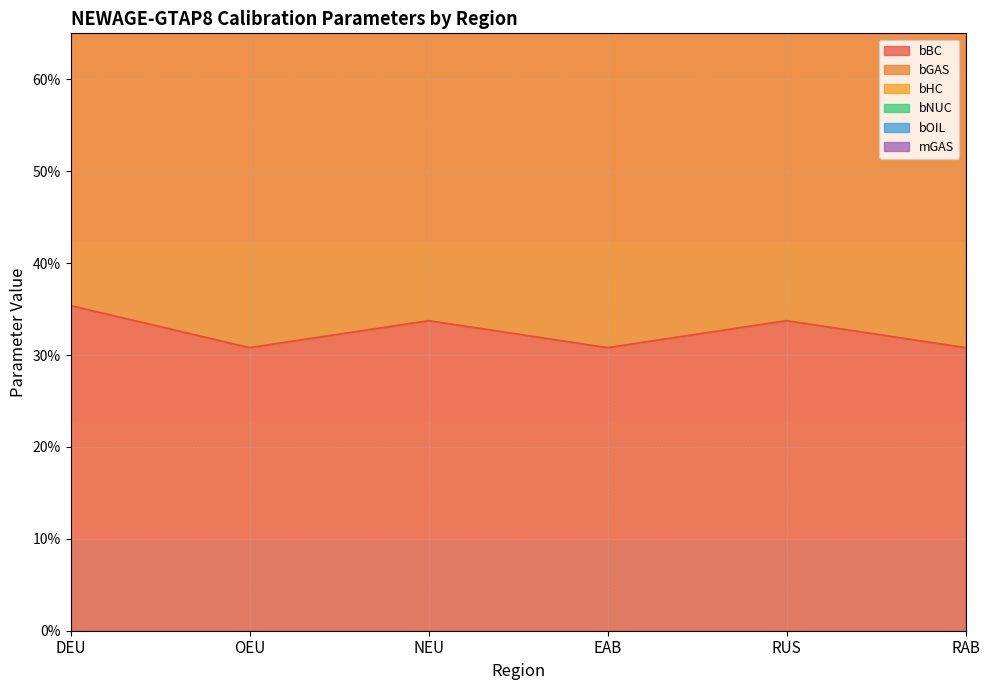

The value of bBC at NEU is 0.3. True or false?

True